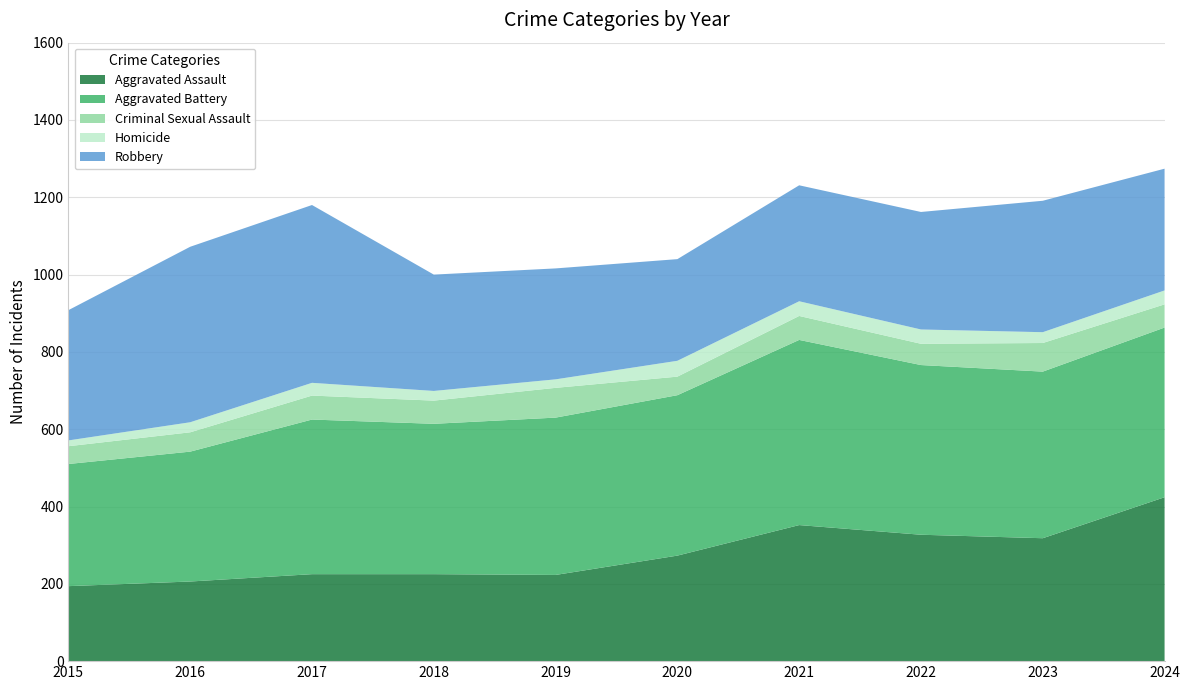

Reading left to right, extract all data points from this chart.

Aggravated Assault: 2015=194	2016=206	2017=225	2018=225	2019=223	2020=273	2021=352	2022=327	2023=318	2024=424
Aggravated Battery: 2015=316	2016=336	2017=400	2018=389	2019=407	2020=415	2021=479	2022=439	2023=431	2024=439
Criminal Sexual Assault: 2015=46	2016=50	2017=62	2018=60	2019=77	2020=48	2021=62	2022=55	2023=74	2024=60
Homicide: 2015=15	2016=26	2017=33	2018=25	2019=22	2020=41	2021=38	2022=37	2023=28	2024=36
Robbery: 2015=337	2016=454	2017=460	2018=301	2019=287	2020=263	2021=300	2022=304	2023=340	2024=315